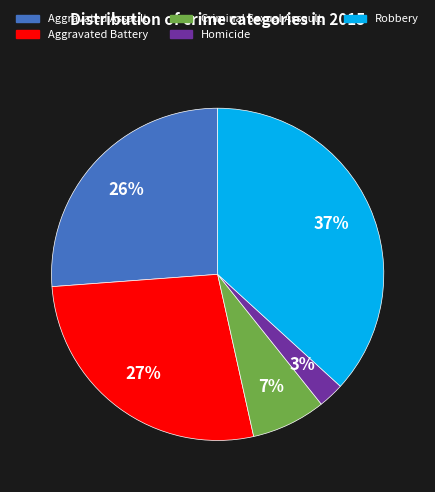

To the nearest percent, what is the difference between the largest and smallest slice percentages?

34%